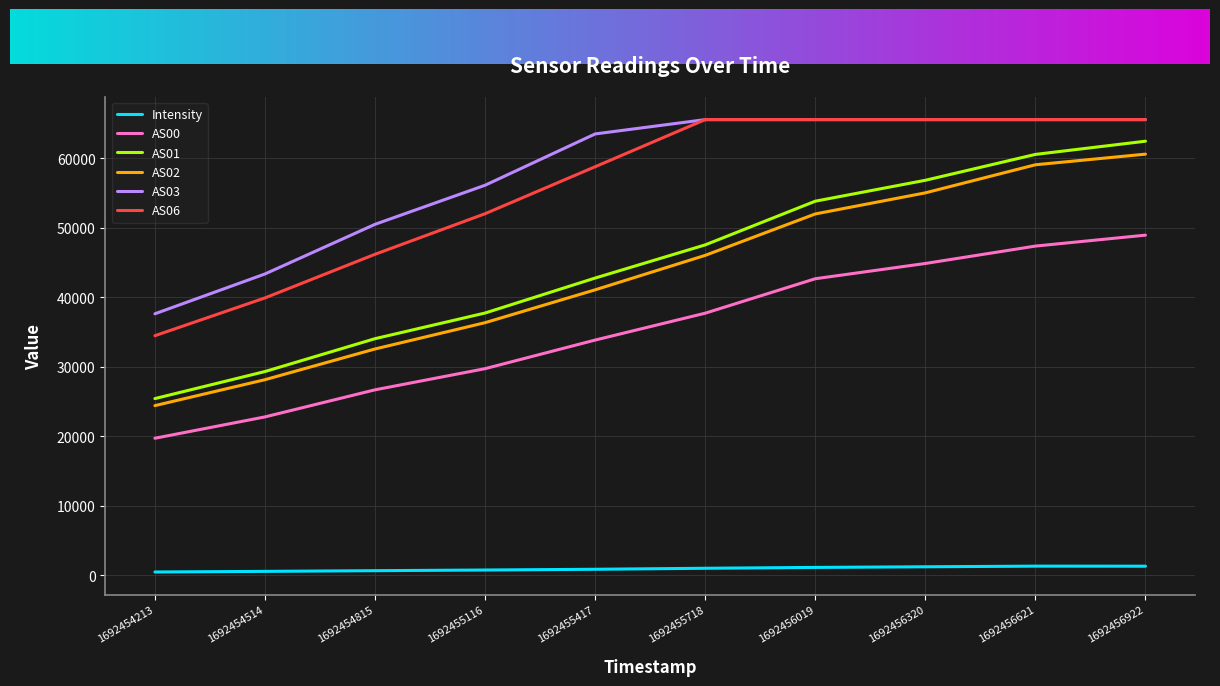

At which label is AS01 closest to 43926?

1692455417